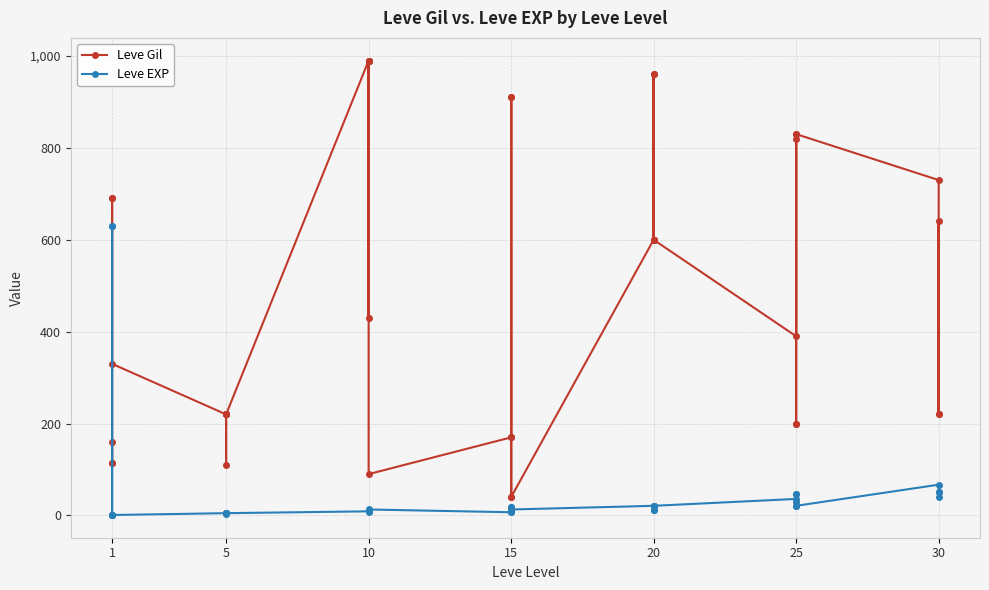

How many series are shown in this chart?

2